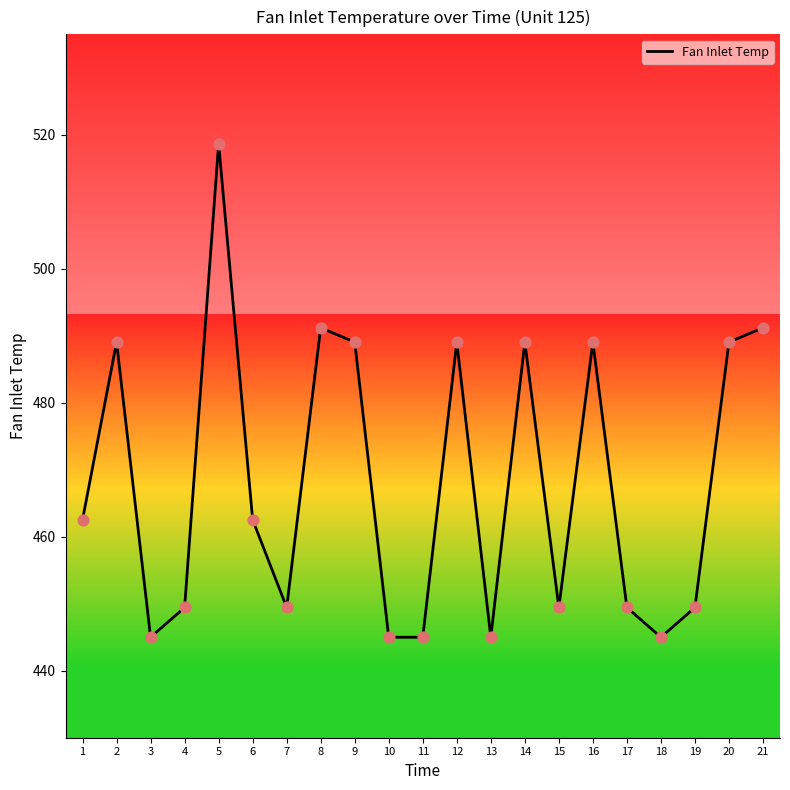

What is the ratio of the value at 15 to the value at 1?

1.0